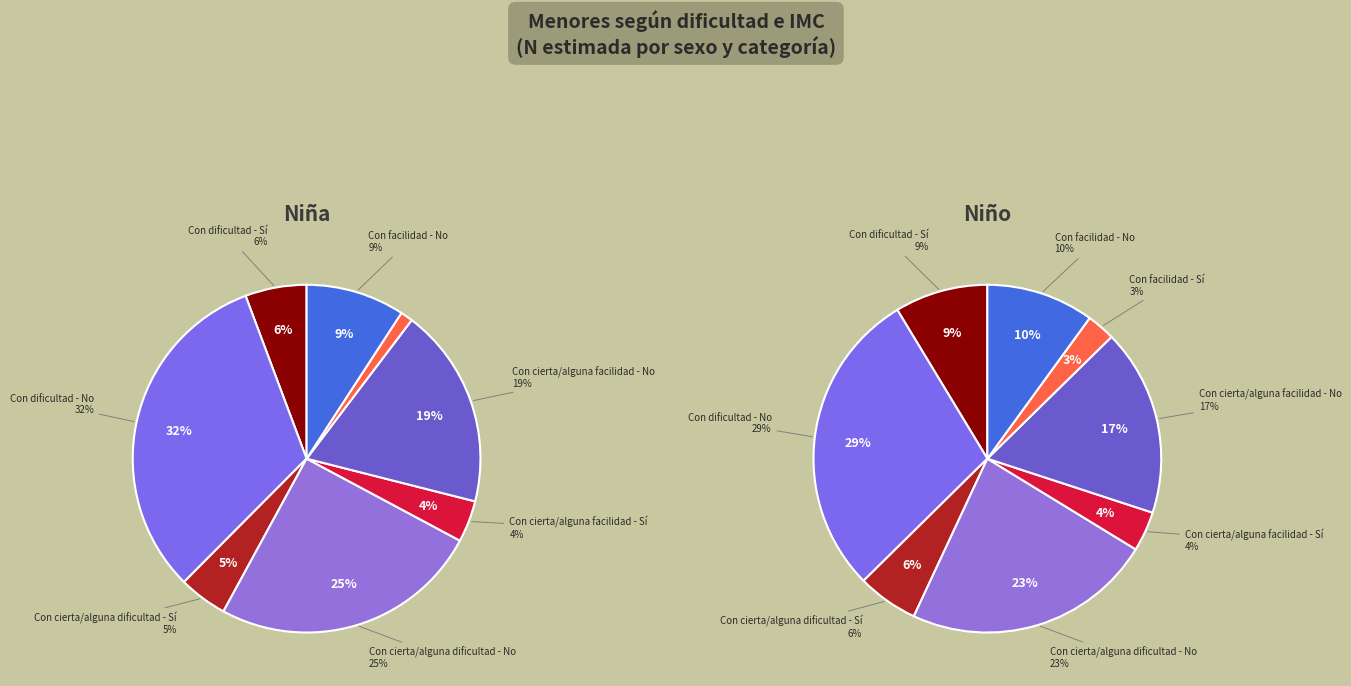

Between Con dificultad - Sí and Con cierta/alguna facilidad - Sí, which series saw the biggest shift?

Niño